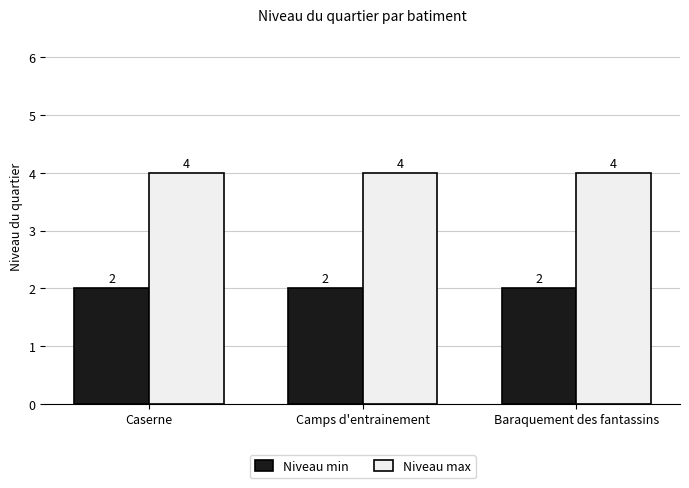

What is the highest value of the Niveau max series?

4